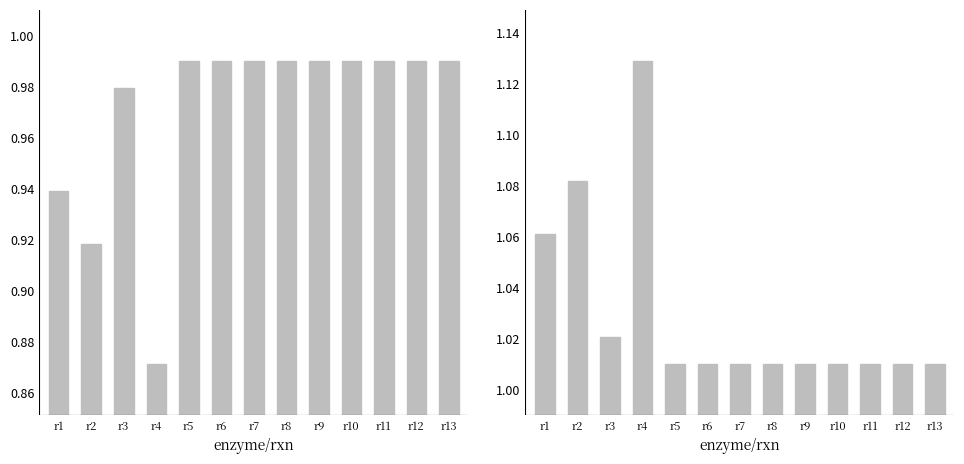

At r11, list the series in order from smallest to largest.

MBo10_LB2, MBo10_UB2